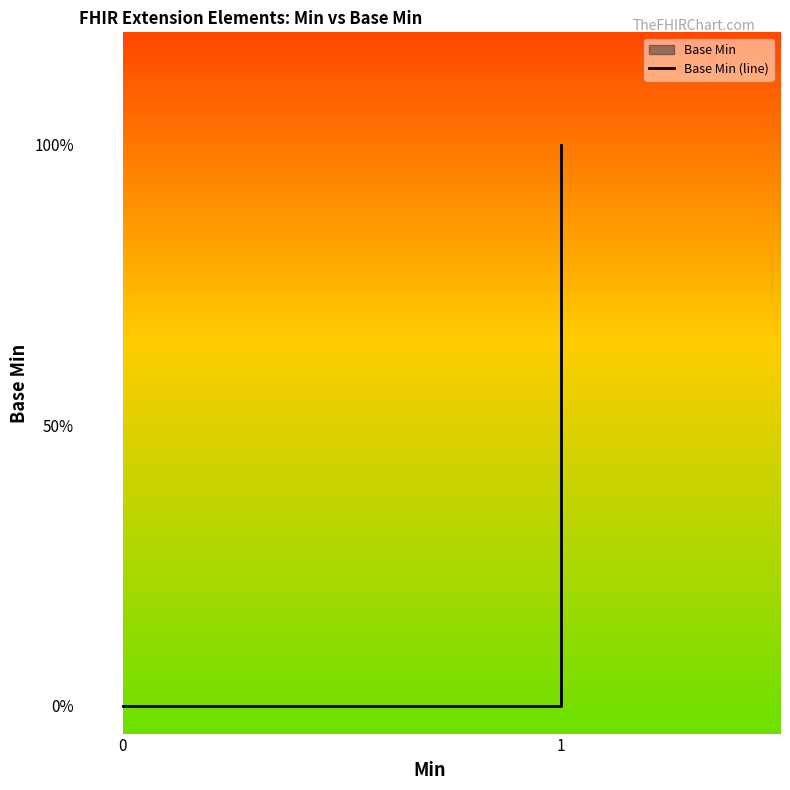

The value at 0 is 0. True or false?

True